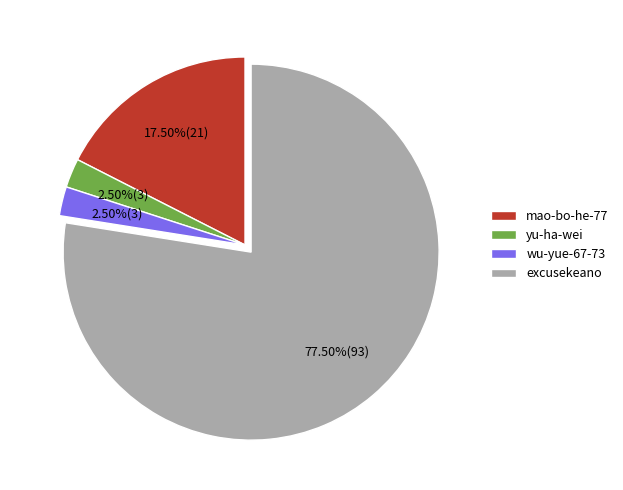

Do mao-bo-he-77 and yu-ha-wei together represent more than half of the pie?

No